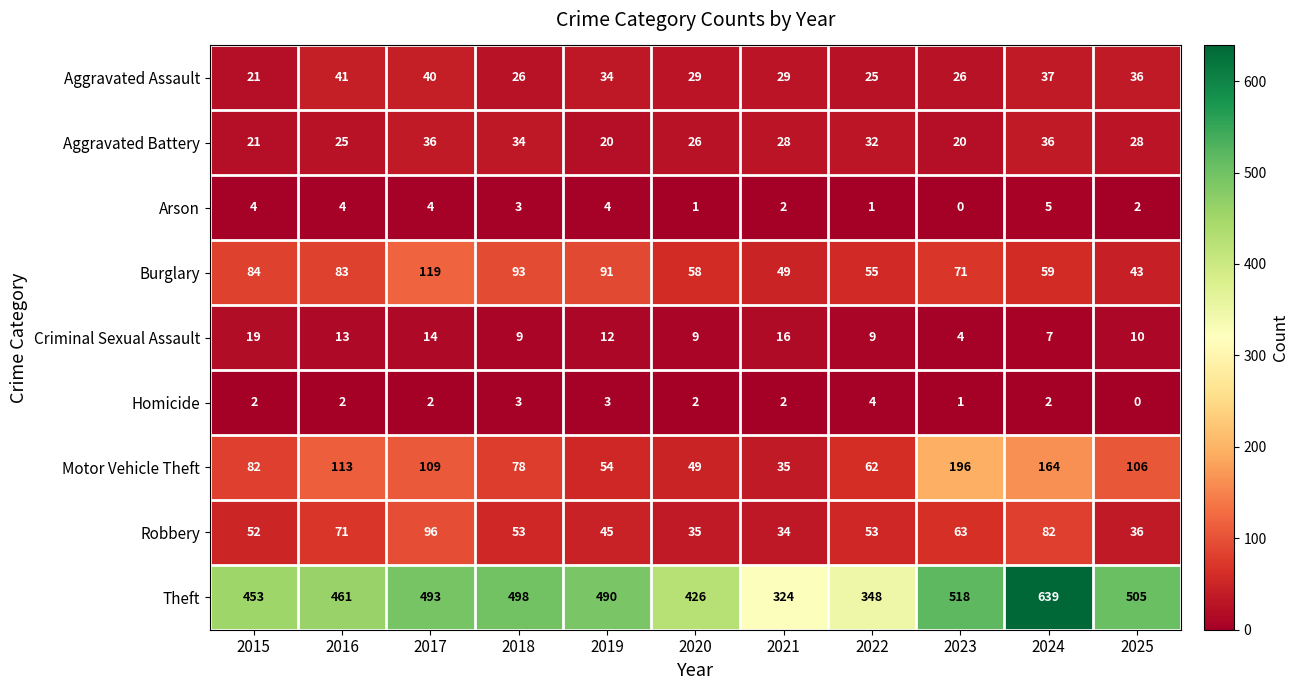

What is the difference between the second highest and minimum values in the Criminal Sexual Assault series?

12